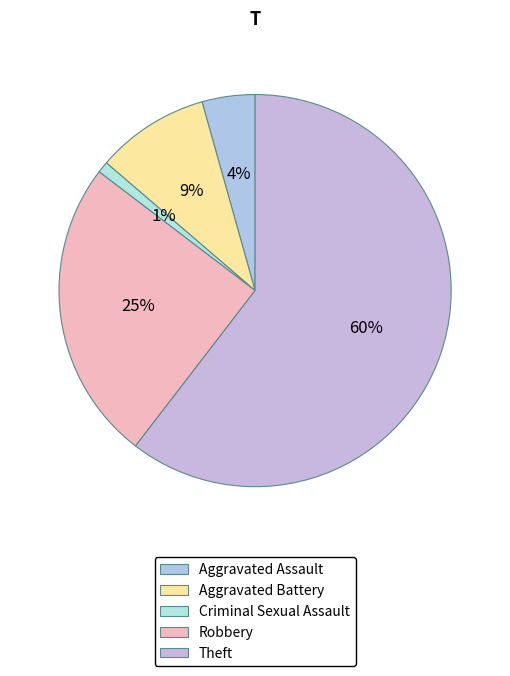

Count the number of slices in the pie.

5